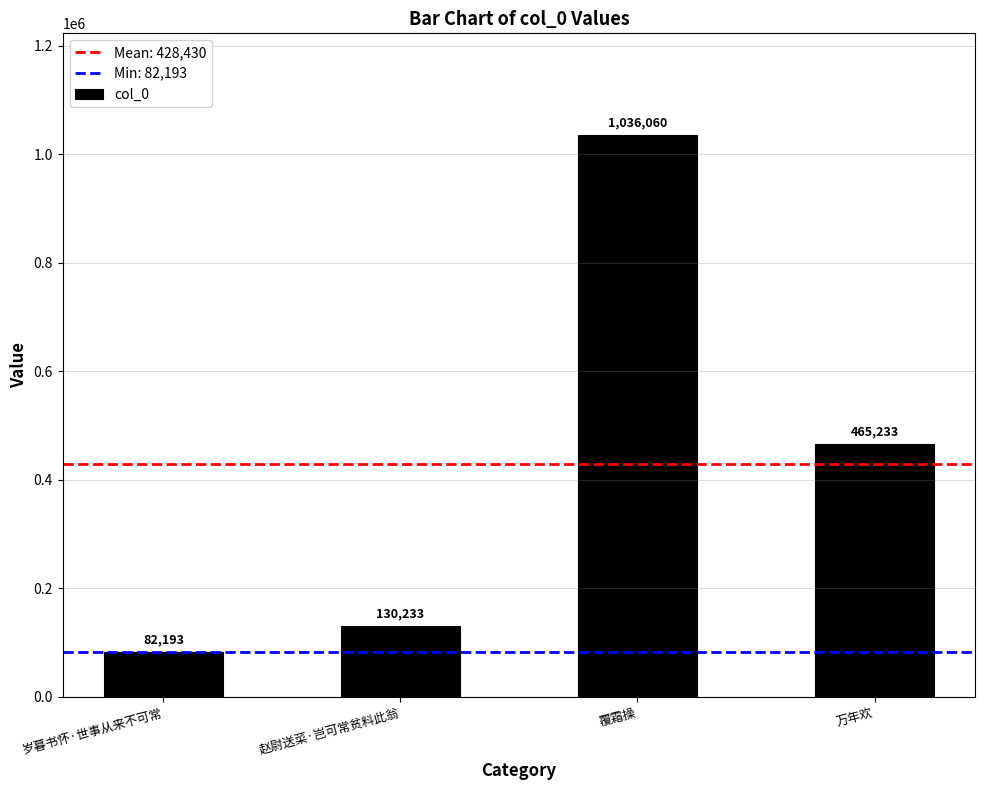

What is the ratio of the value at 岁暮书怀·世事从来不可常 to the value at 赵尉送菜·岂可常贫料此翁?

0.6